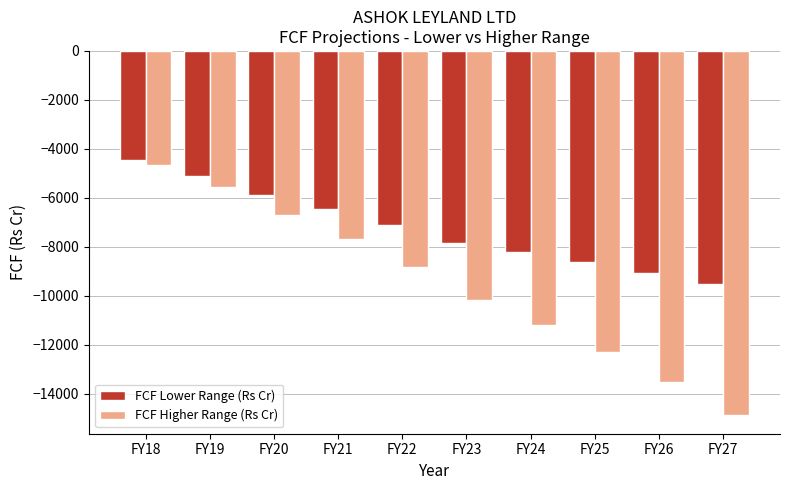

True or false: FCF Higher Range (Rs Cr) has a value of -12309.5 at FY25.

True